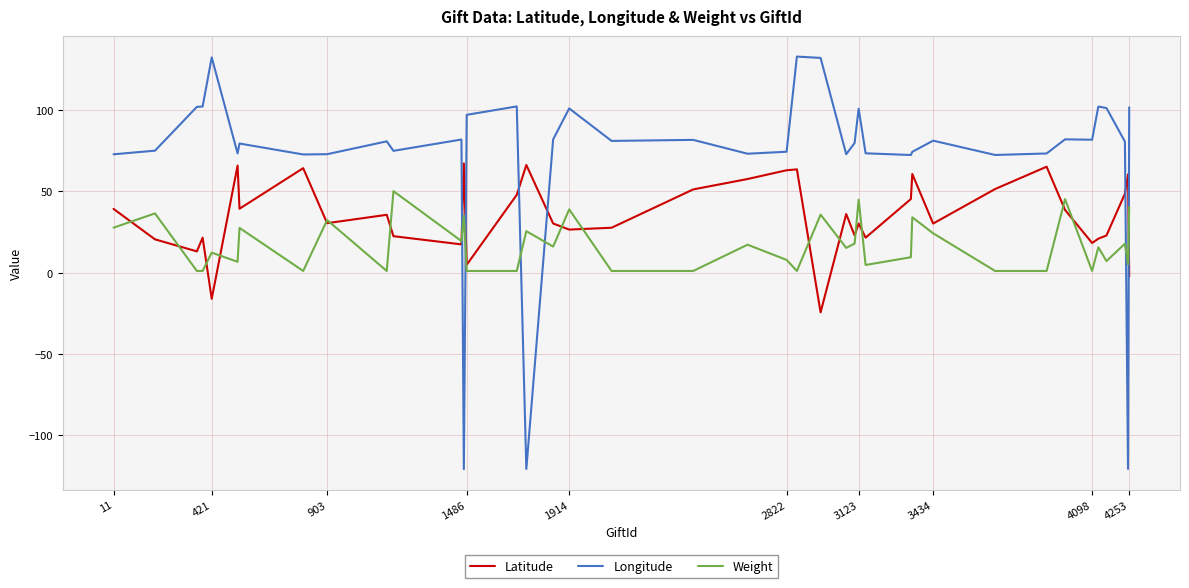

How many lines are shown in the chart?

3